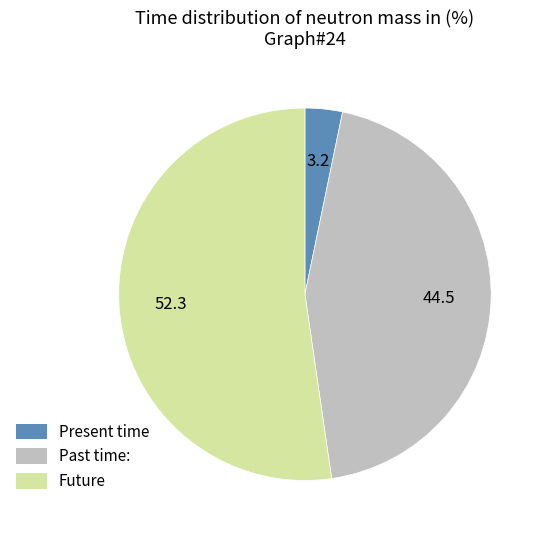

Is there a majority slice in this chart?

Yes